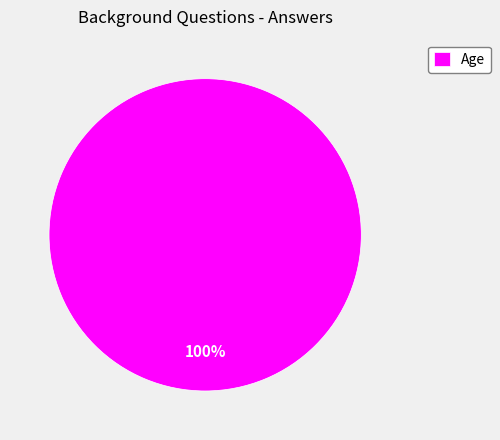

True or false: Age accounts for 100% of the total.

True